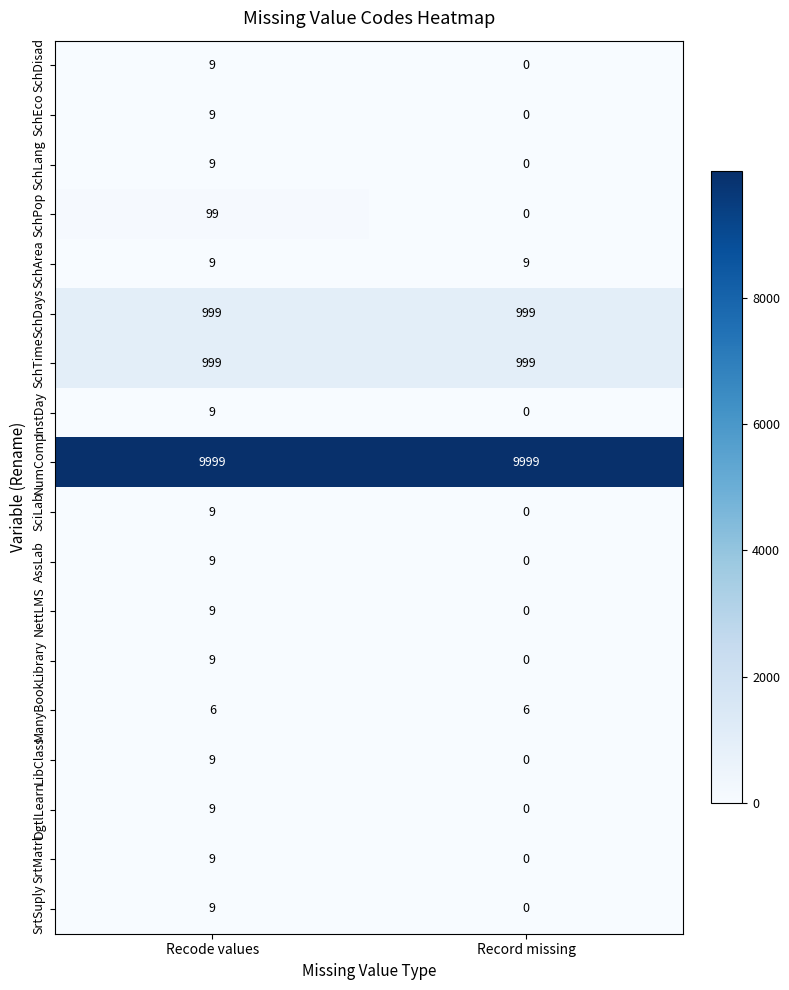

Between Recode values and Record missing, which series saw the biggest shift?

SchPop